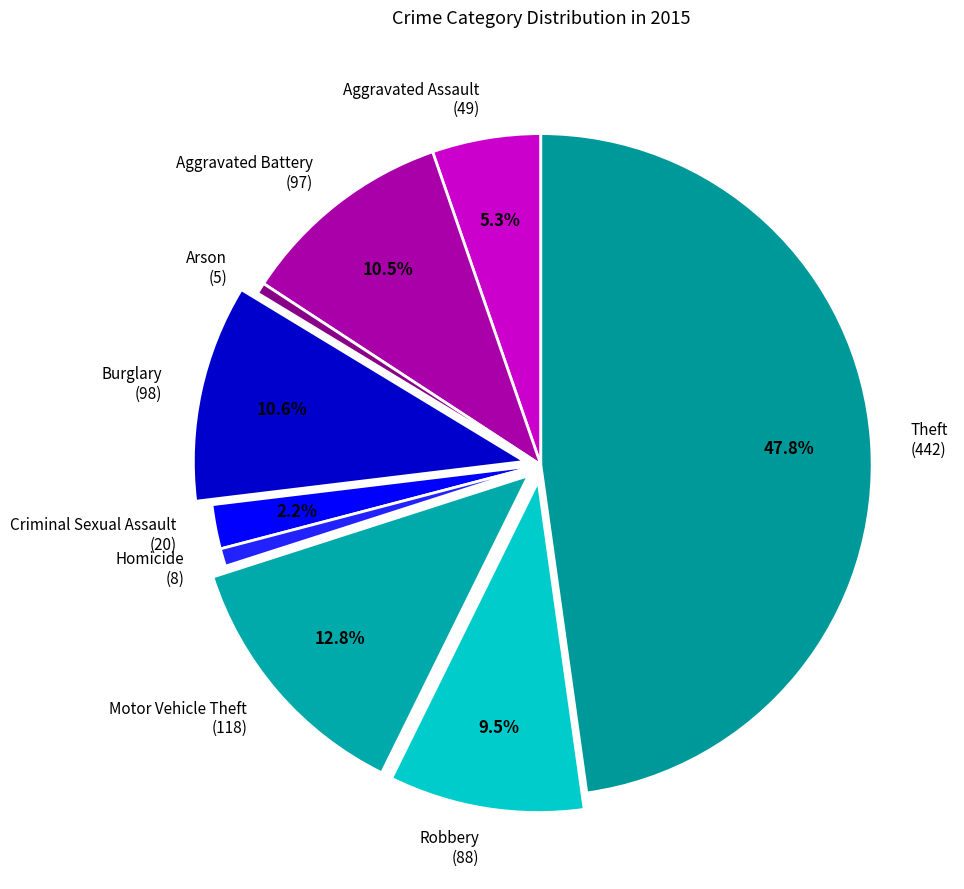

Is there any slice that represents more than half of the pie?

No